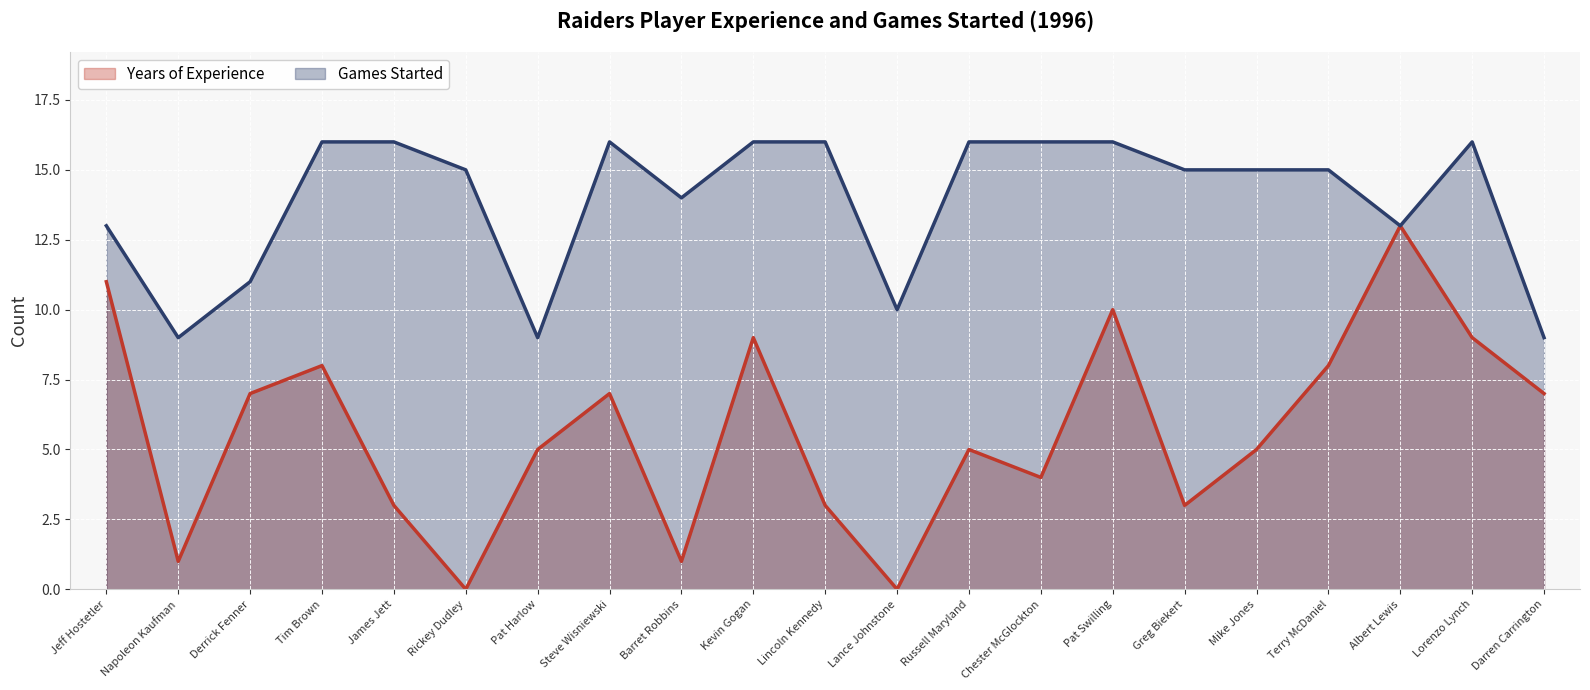

Which series has the widest spread of values?

Years of Experience